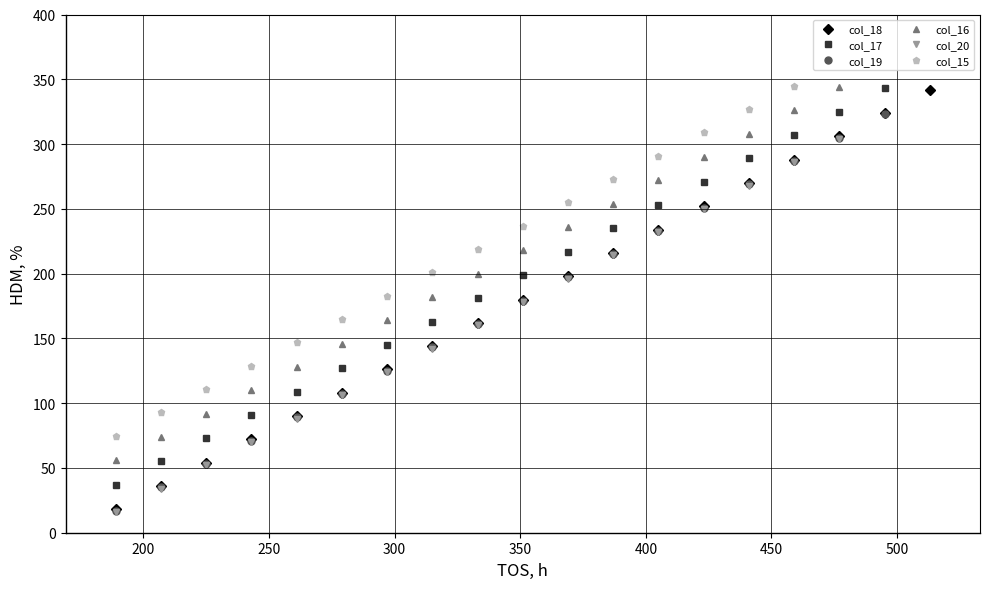

True or false: col_18 has more than 0 interior local peaks.

False